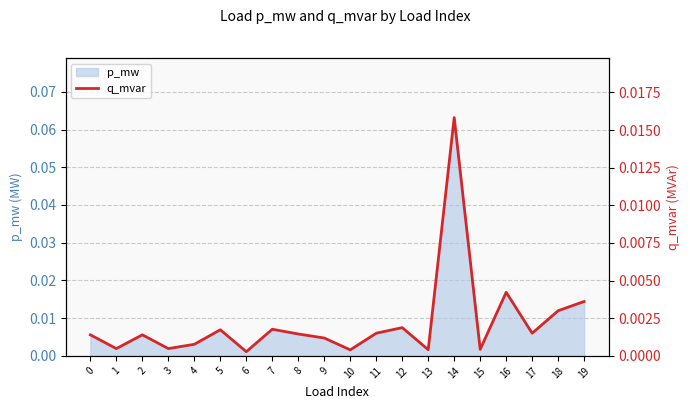

True or false: the data shows 0.0 at 1.

True